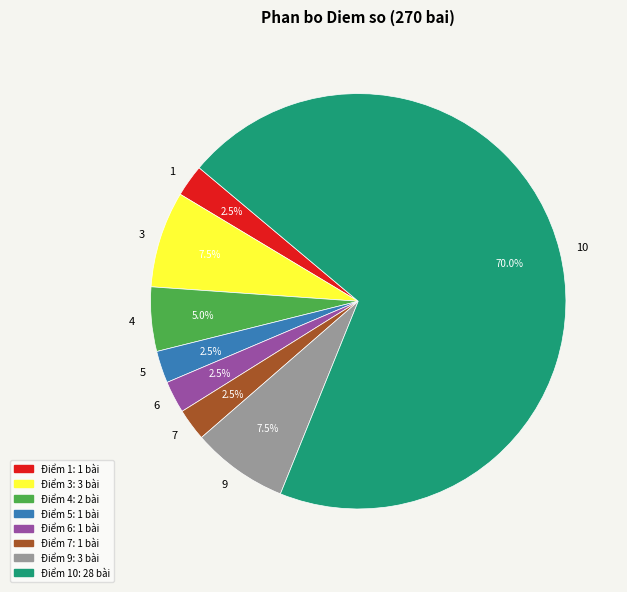

Is it true that 3 is 16% of the pie?

False